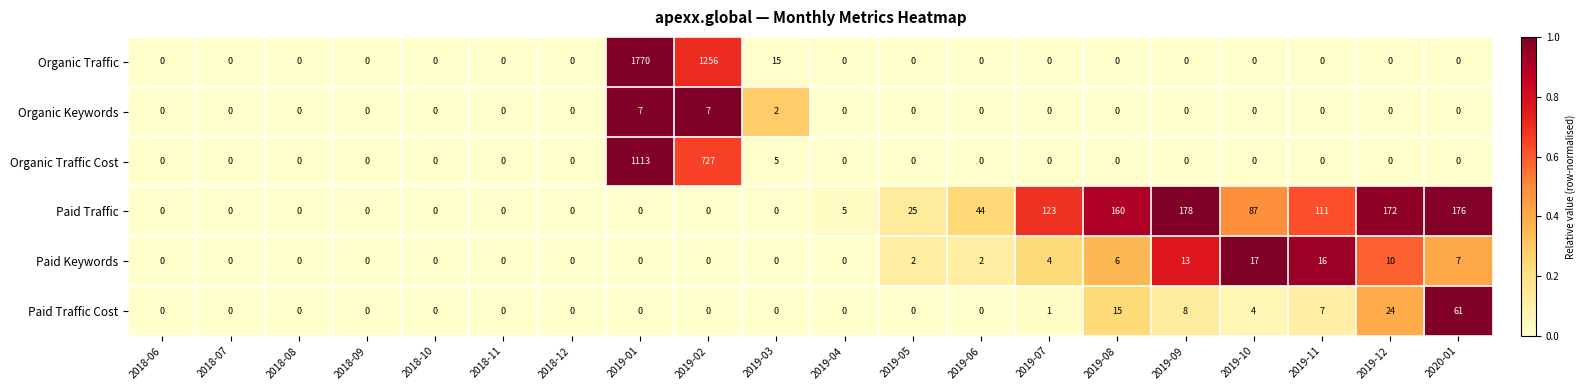

The value of Organic Traffic at 2018-11 is -721. True or false?

False